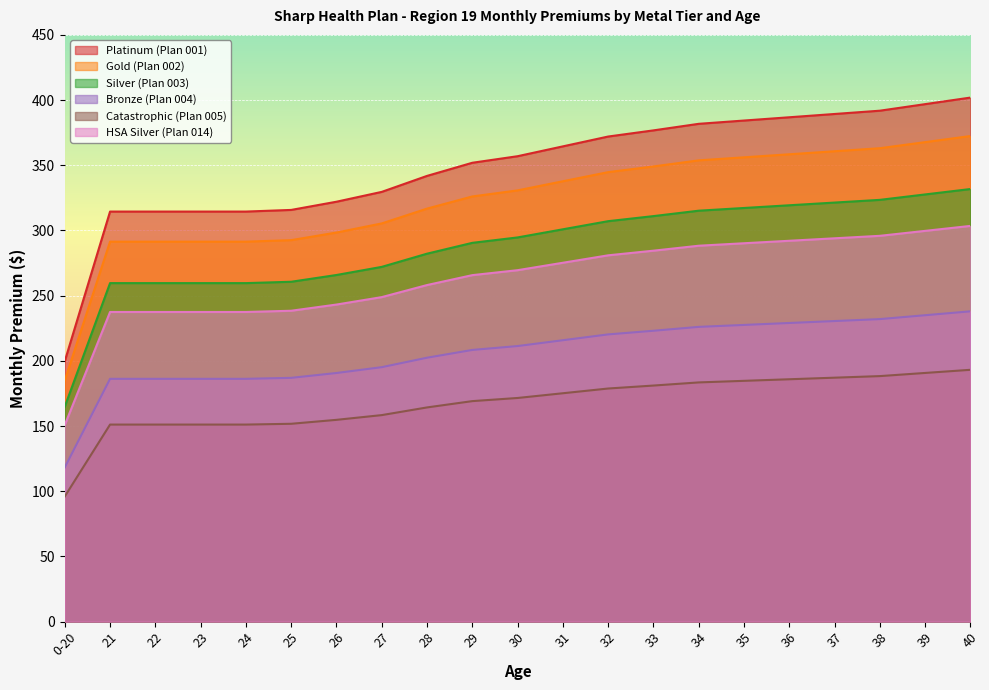

What value does the Platinum (Plan 001) series have at 29?

351.9